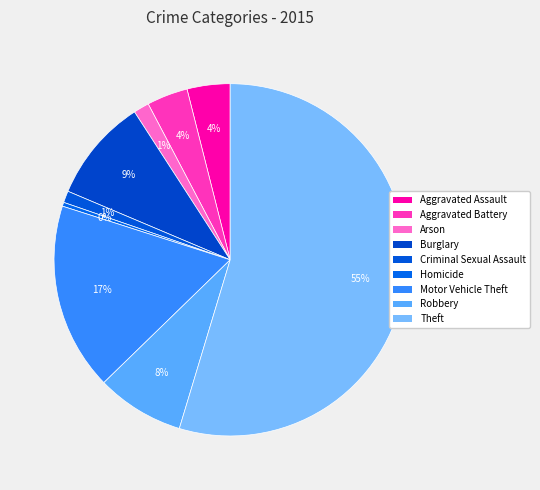

Which category has the biggest portion of the pie?

Theft